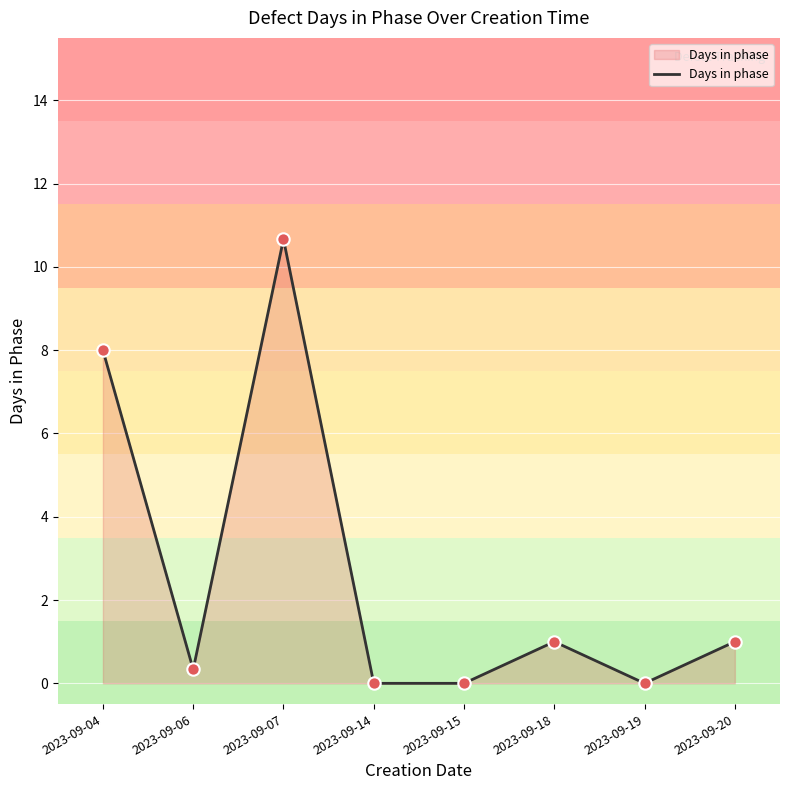

What is the change in value from 2023-09-04 to 2023-09-18?

-7.0